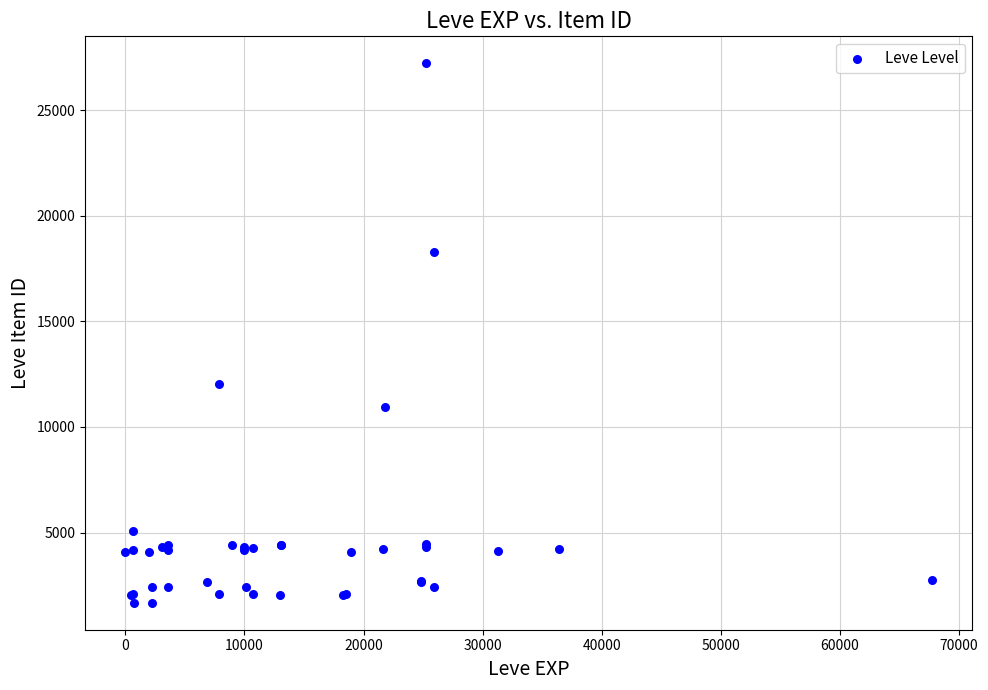

What Y value in the scatter plot is closest to 14448?

12018